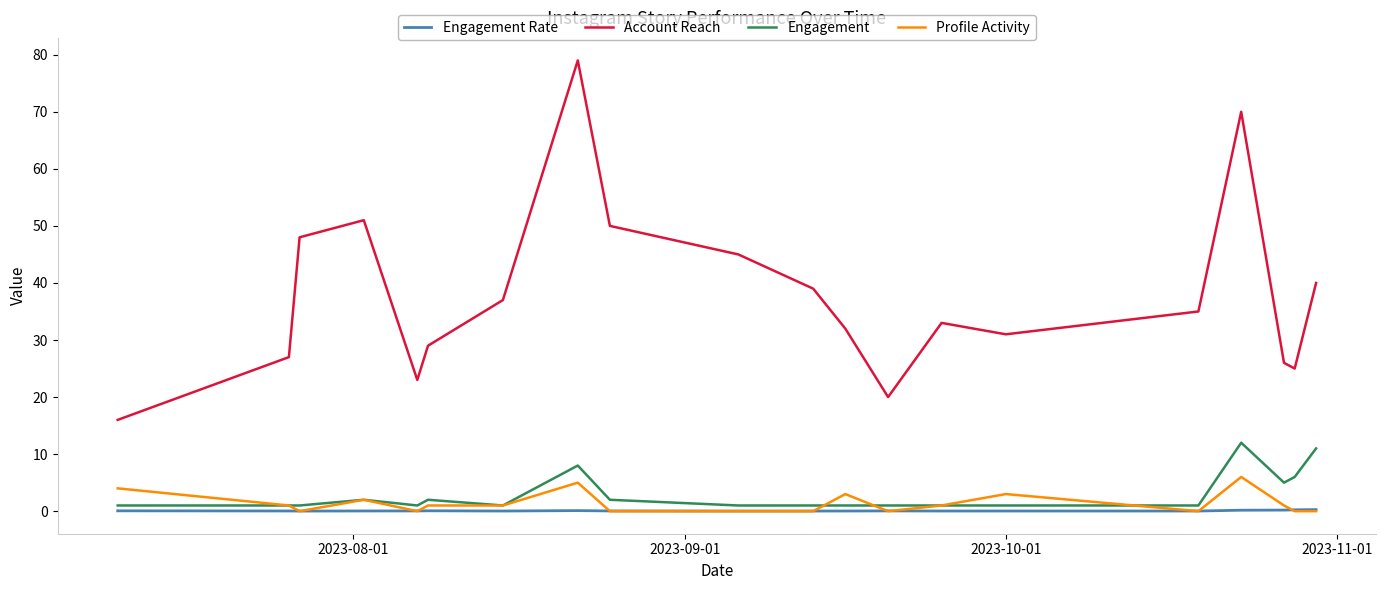

Which series has the widest spread of values?

Account Reach